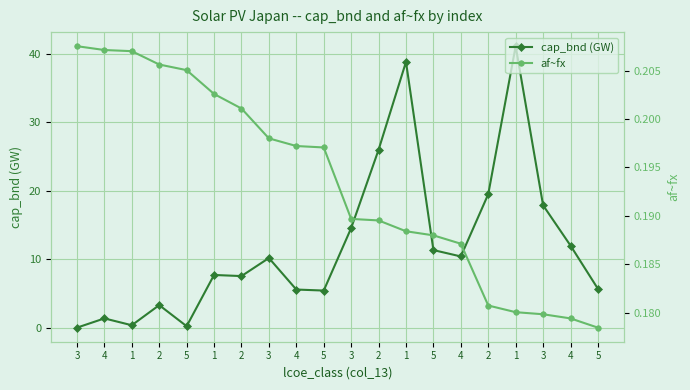

True or false: cap_bnd (GW) has a value of 17.9 at 3.

True